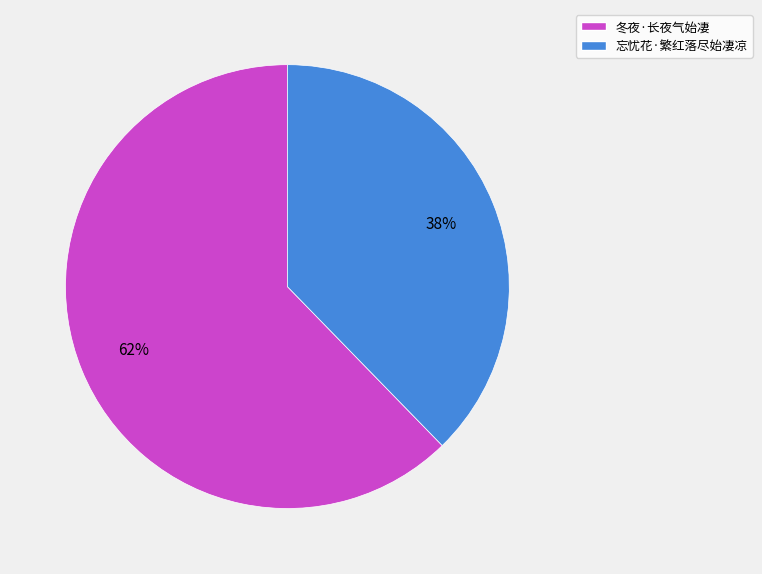

Combined, do 忘忧花·繁红落尽始凄凉 and 冬夜·长夜气始凄 account for over 50%?

Yes